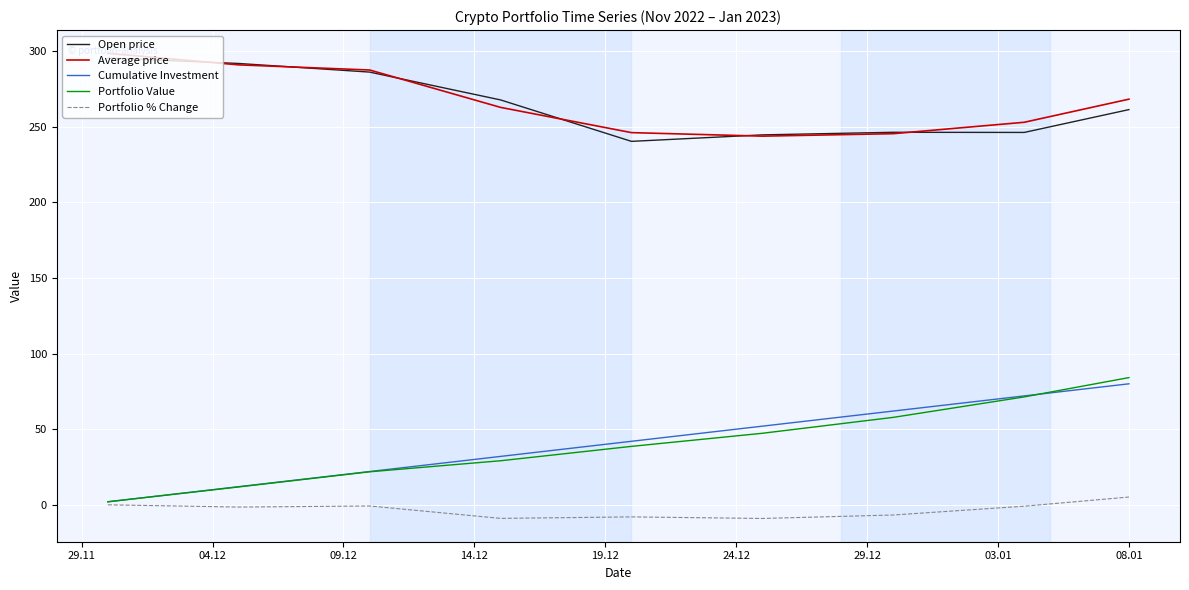

True or false: Portfolio Value and Average price intersect in this chart.

False